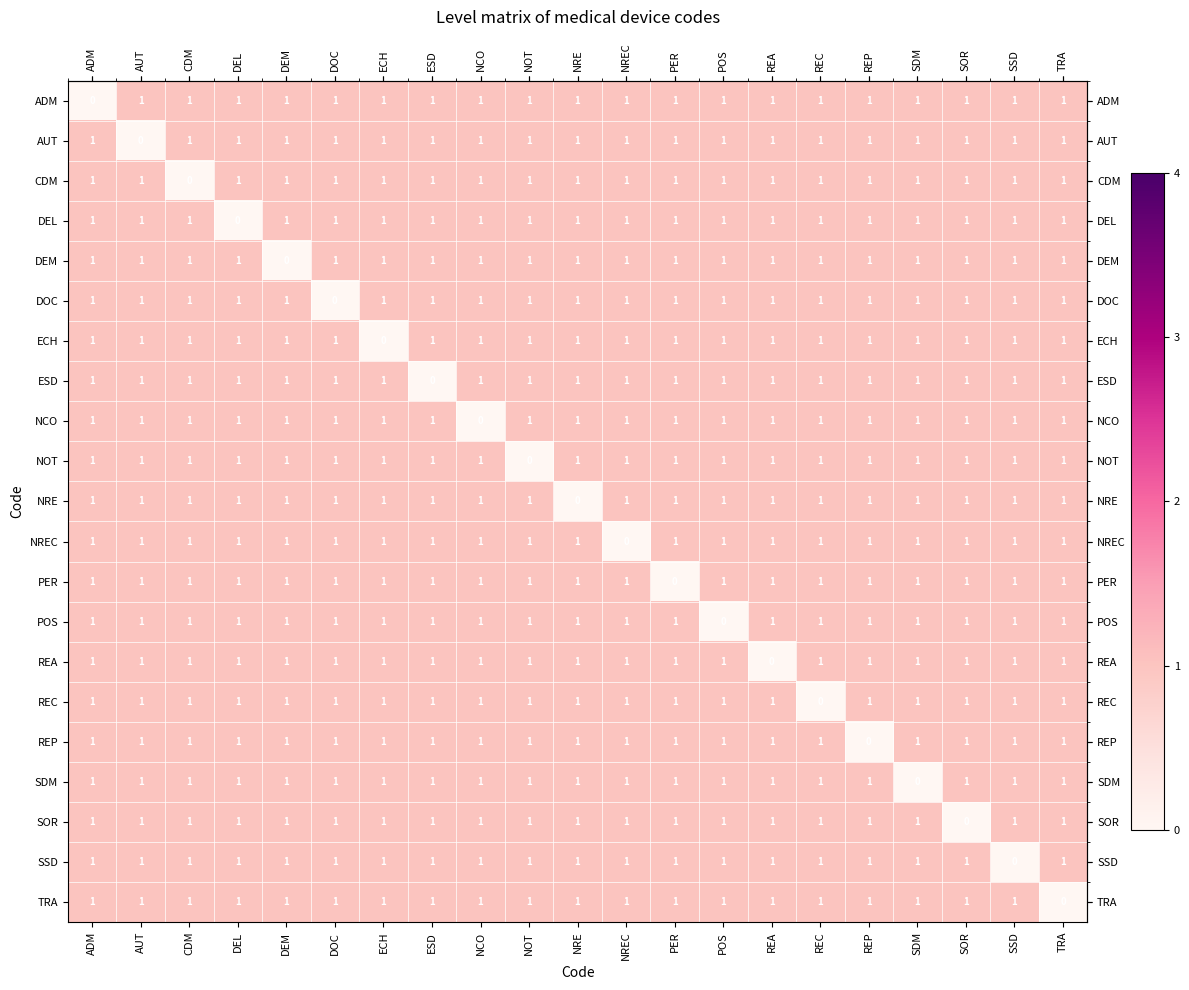

The REA series shows 1 at ESD. True or false?

True